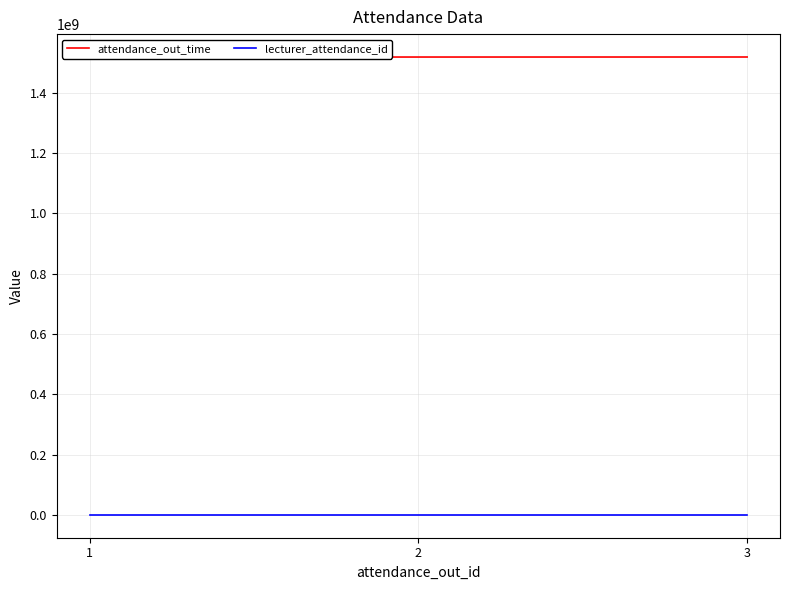

Which category has the highest value across all series?

3